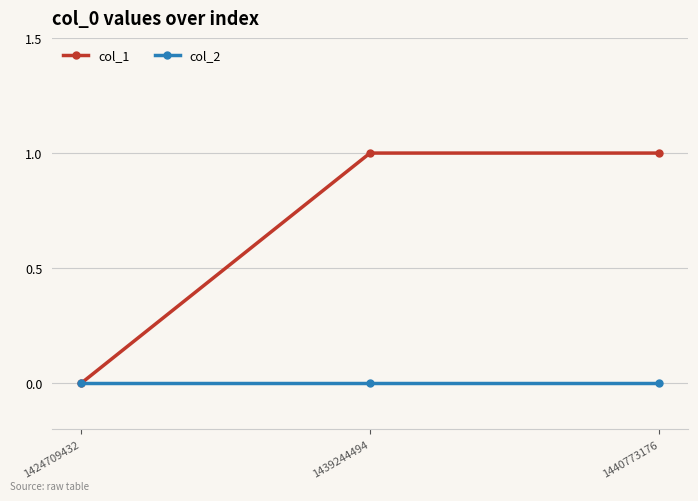

Which series has the widest spread of values?

col_1